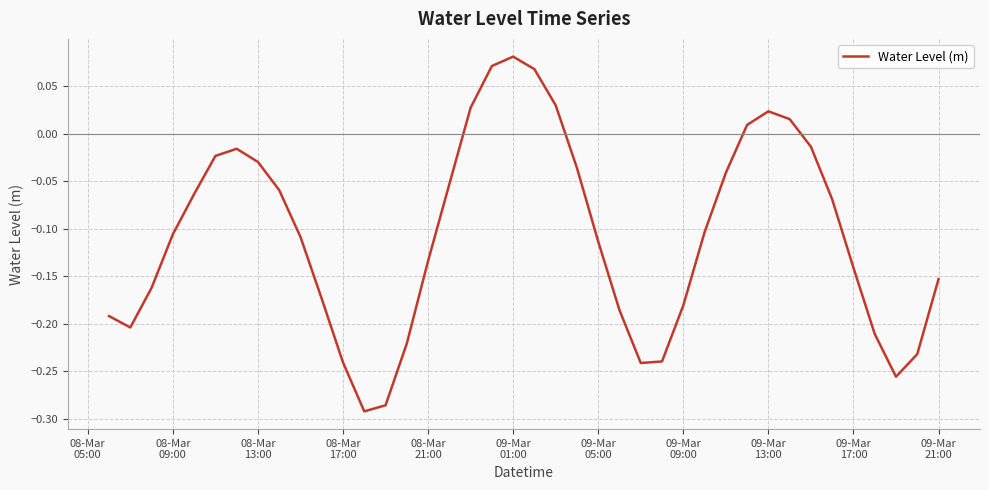

What is the difference between the maximum and minimum values?

0.4